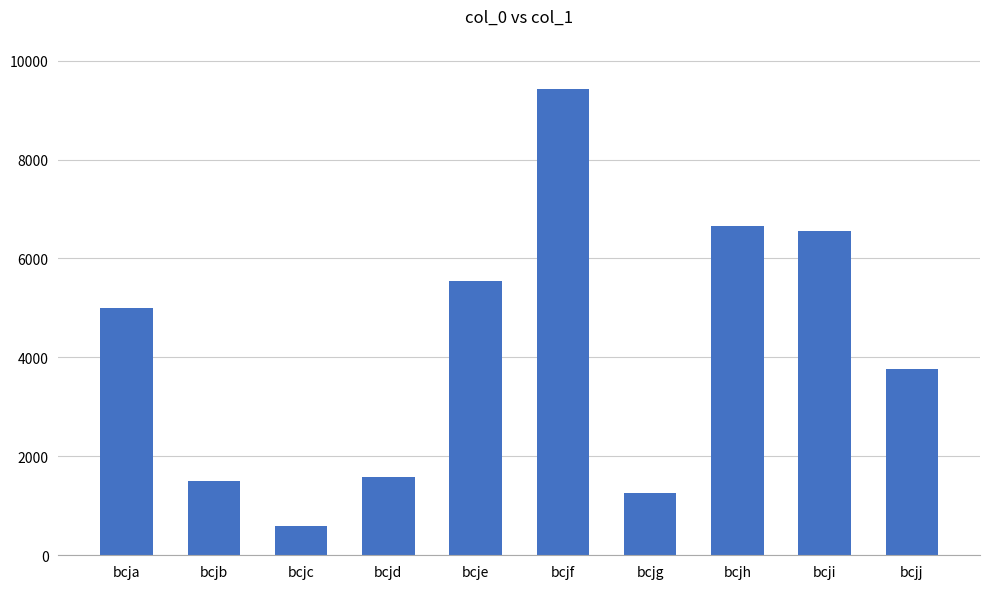

What is the difference between the values at bcji and bcjf?

2870